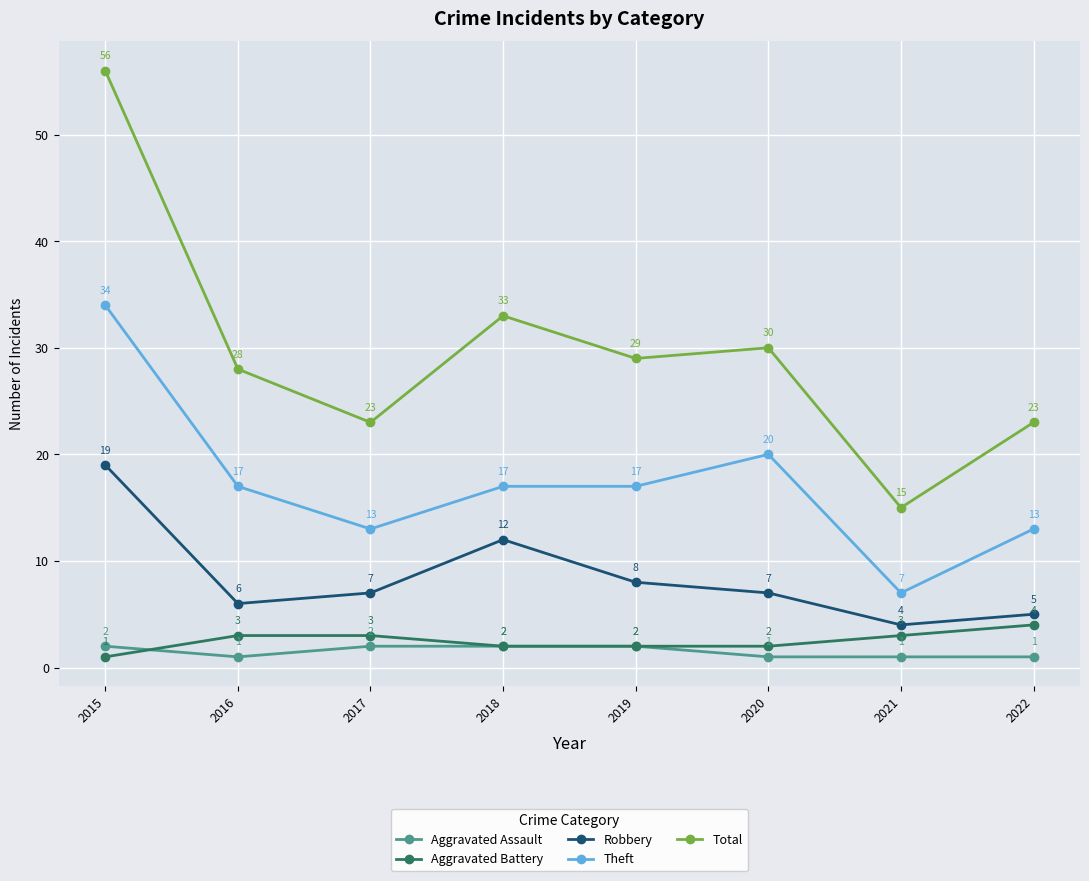

True or false: Theft and Robbery cross at least once.

False